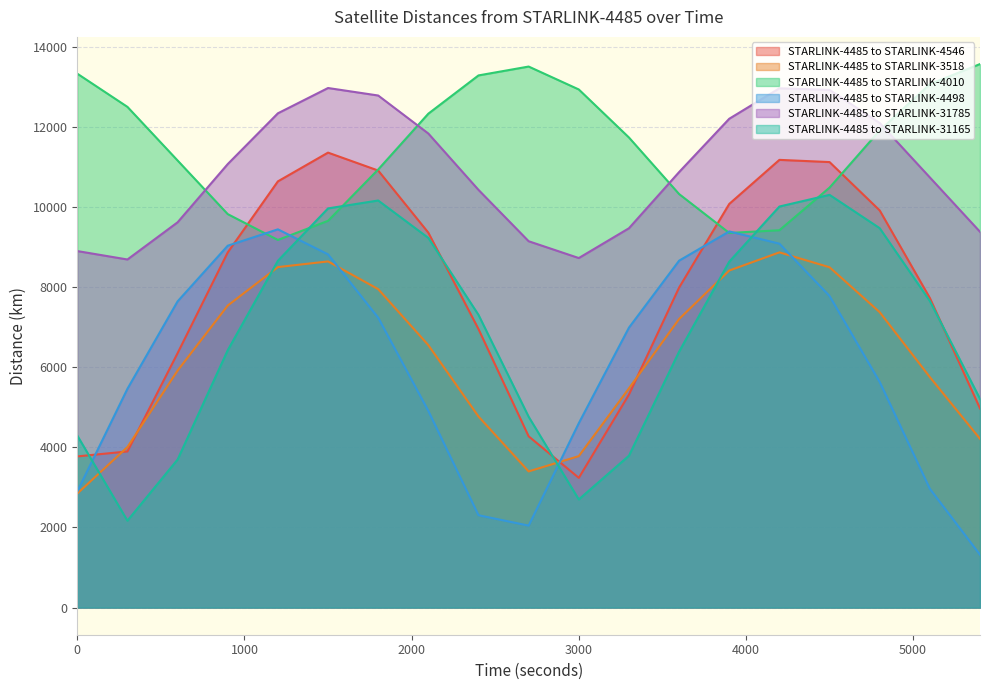

True or false: STARLINK-4485 to STARLINK-4546 has more than 0 points higher than both neighbors.

True